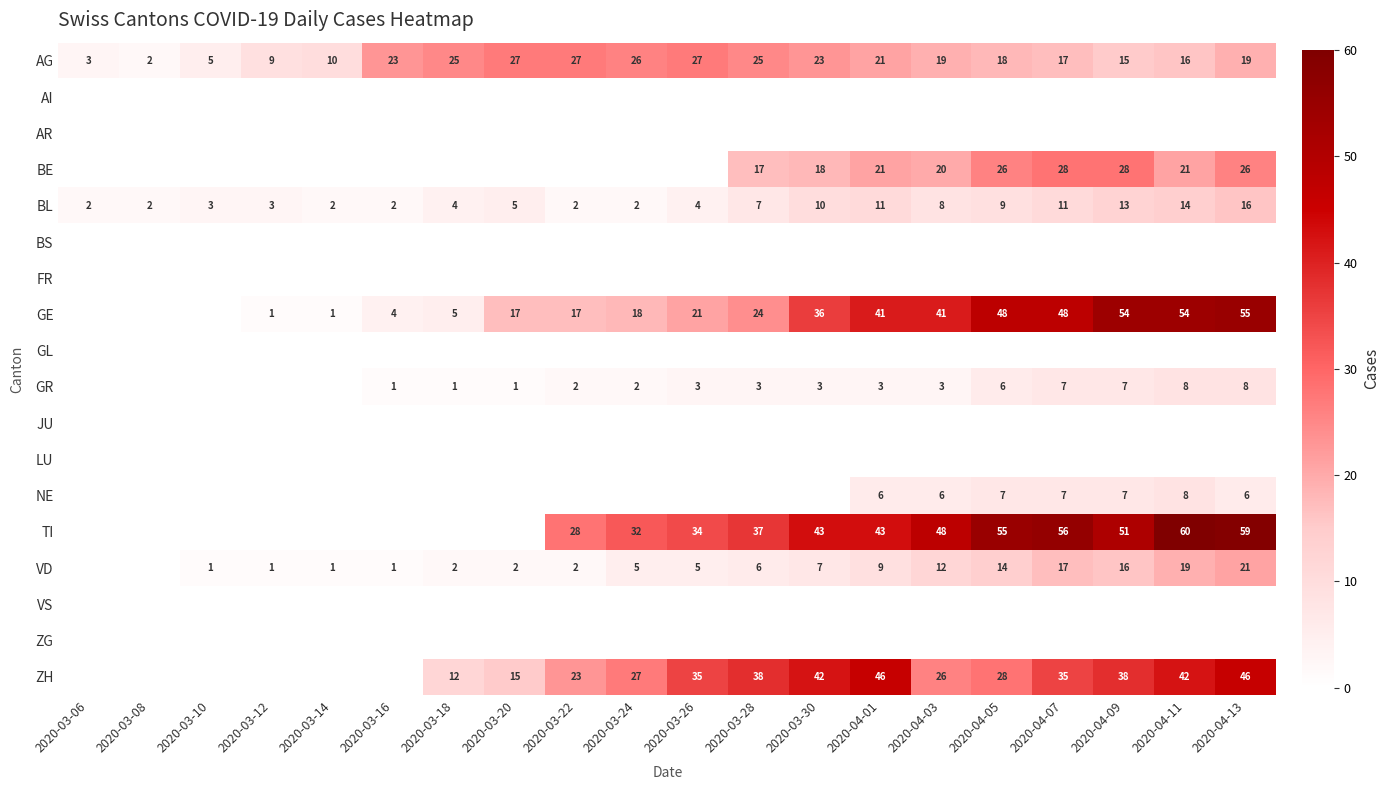

Is the value of GR at 2020-04-01 greater than the value of TI at 2020-04-13?

No